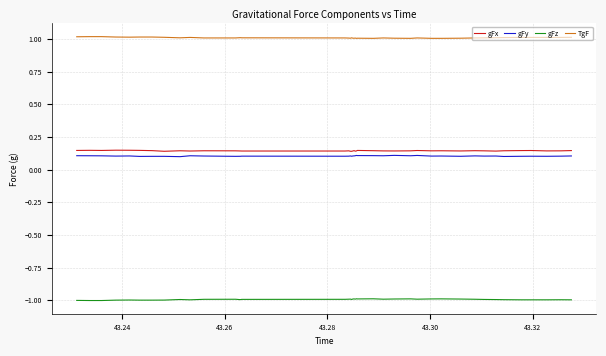

What is the minimum value shown in the chart?

-1.0